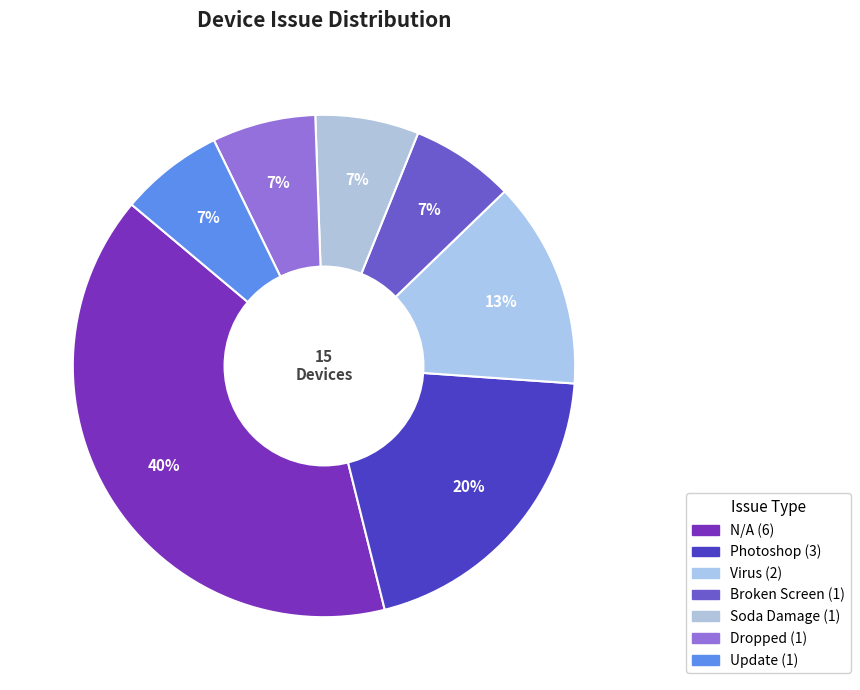

Which category has the smallest portion of the pie?

Broken Screen